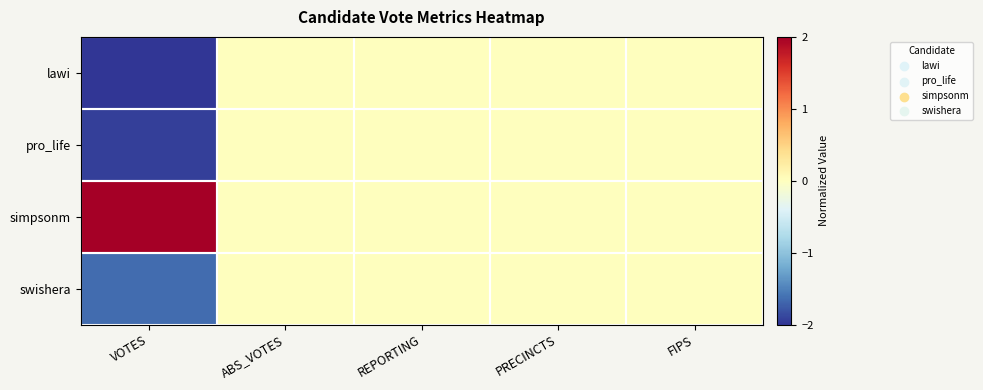

Reading left to right, extract all data points from this chart.

lawi: VOTES=-2.0	ABS_VOTES=0.0	REPORTING=0.0	PRECINCTS=0.0	FIPS=0.0
pro_life: VOTES=-1.9	ABS_VOTES=0.0	REPORTING=0.0	PRECINCTS=0.0	FIPS=0.0
simpsonm: VOTES=2.0	ABS_VOTES=0.0	REPORTING=0.0	PRECINCTS=0.0	FIPS=0.0
swishera: VOTES=-1.6	ABS_VOTES=0.0	REPORTING=0.0	PRECINCTS=0.0	FIPS=0.0